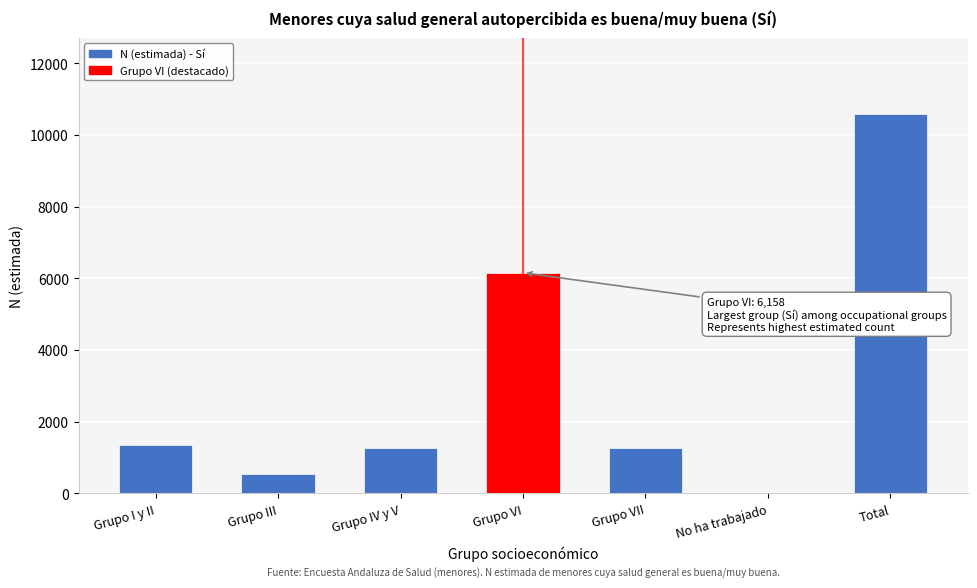

What is the greatest value displayed?

10597